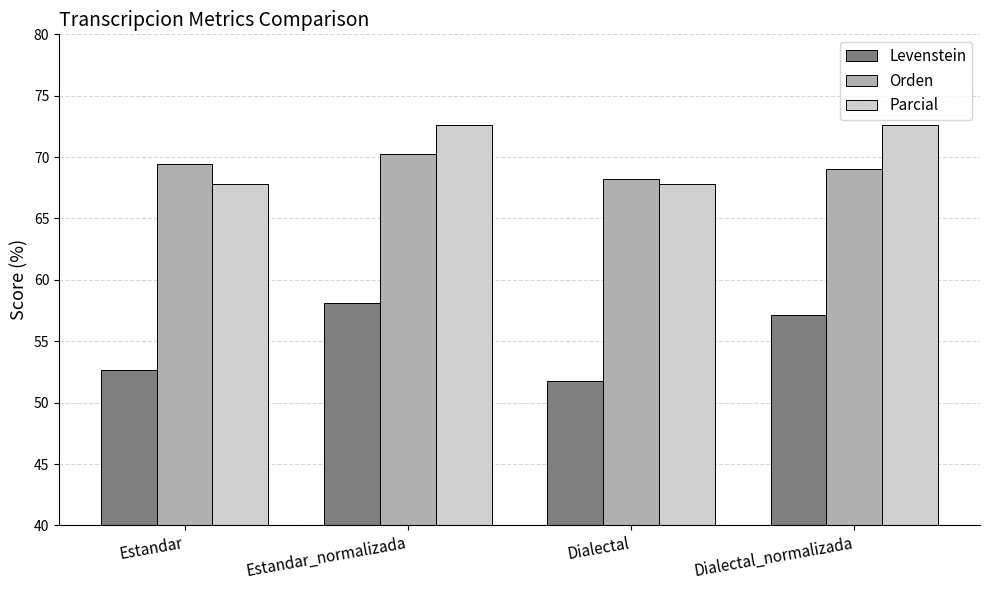

Rank the categories by Levenstein value from highest to lowest.

Estandar_normalizada, Dialectal_normalizada, Estandar, Dialectal